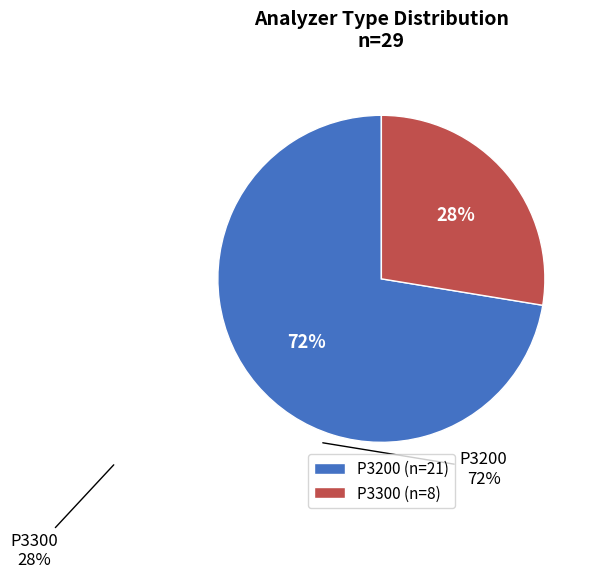

Is P3300 the majority of the pie?

No